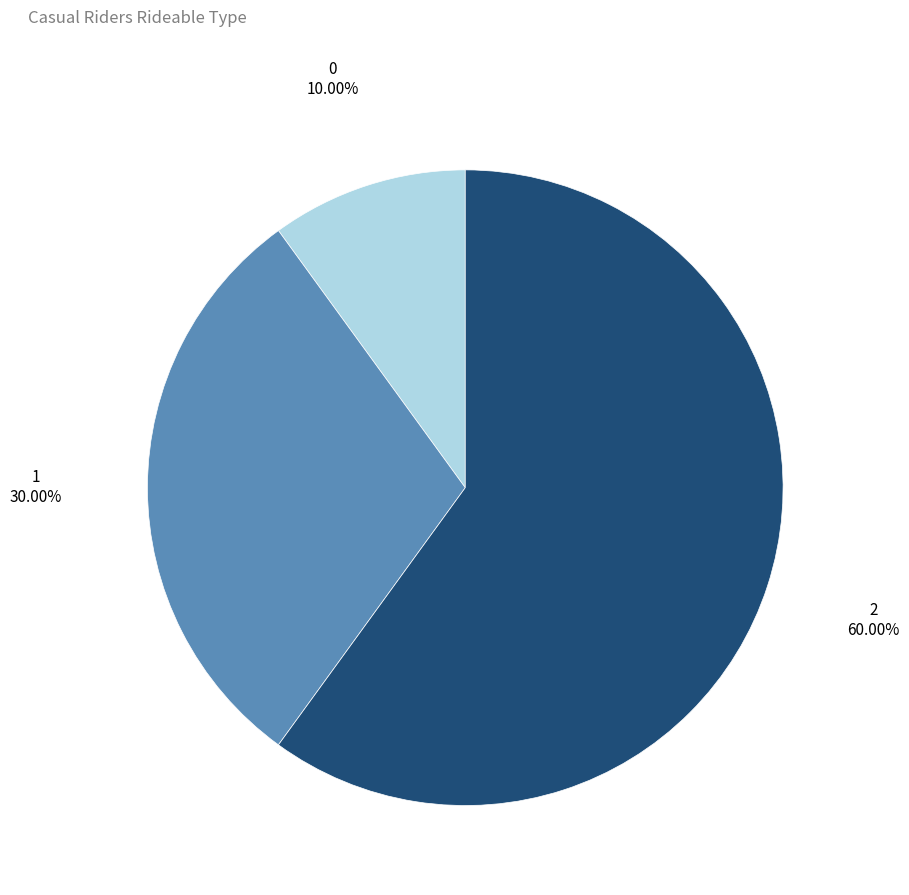

What portion of the pie excludes 1?

70.0%